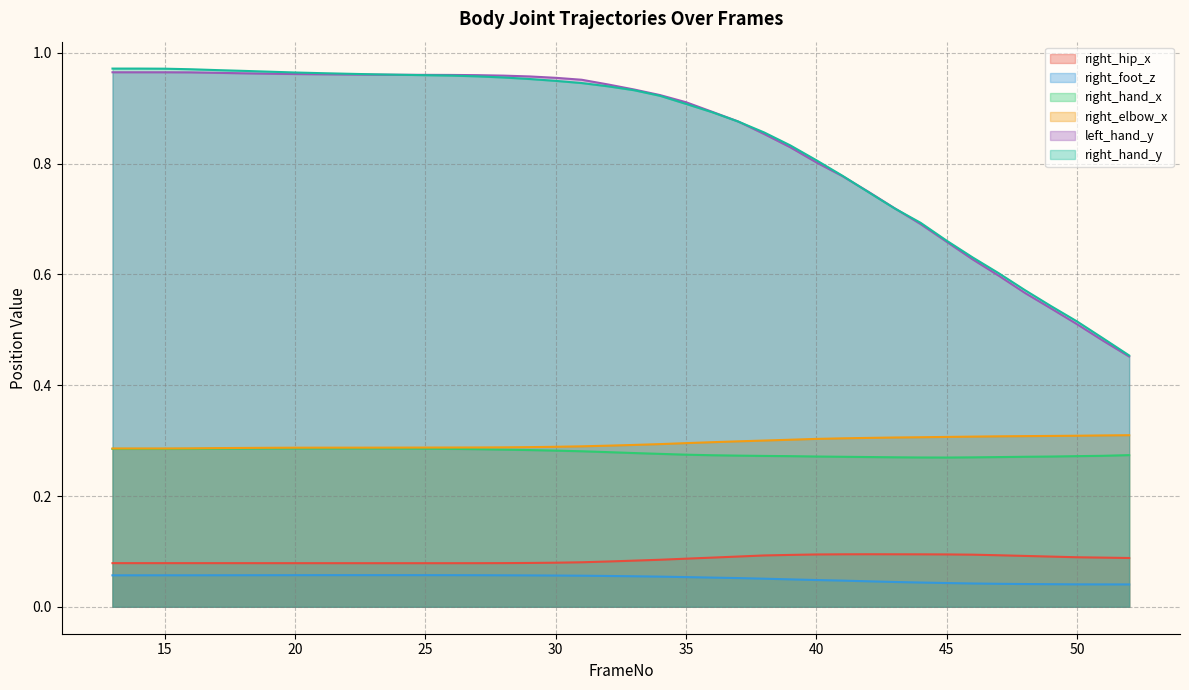

The value of right_foot_z at 50 is 0.0. True or false?

False